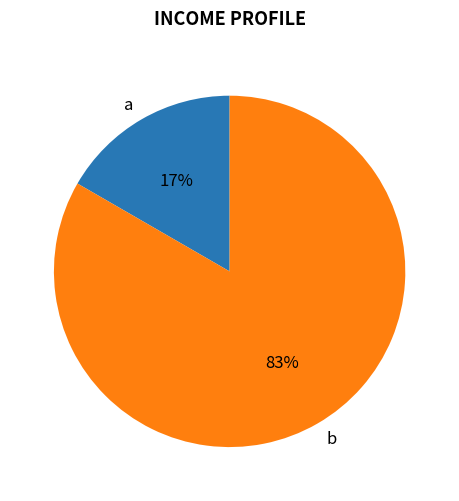

Which has a higher value, b or a?

b